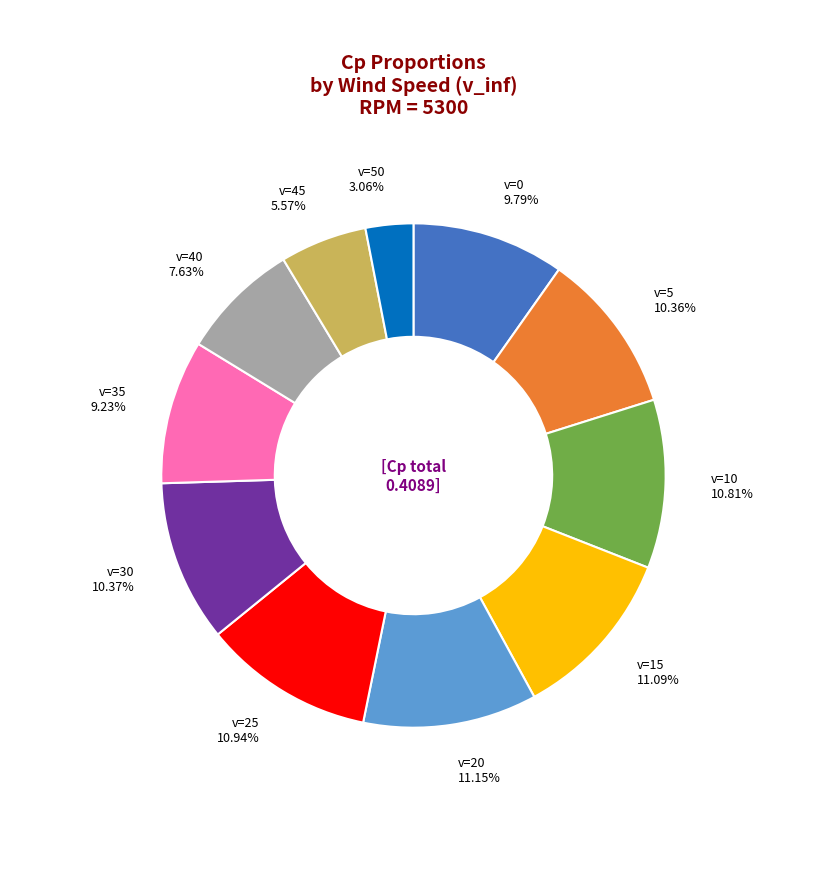

How many segments does this pie chart have?

11